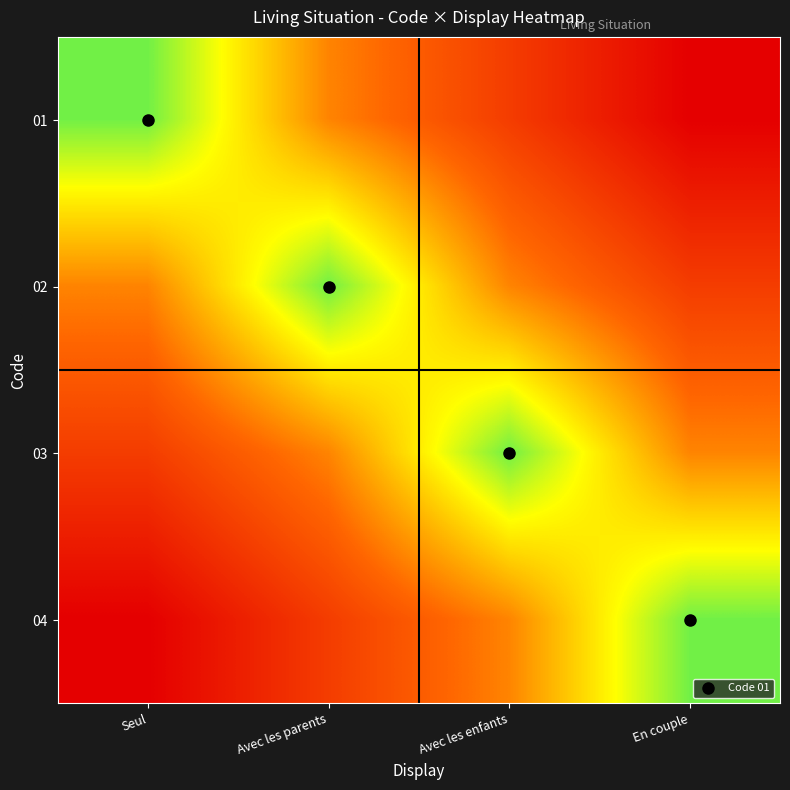

How many data points does each series have?

4